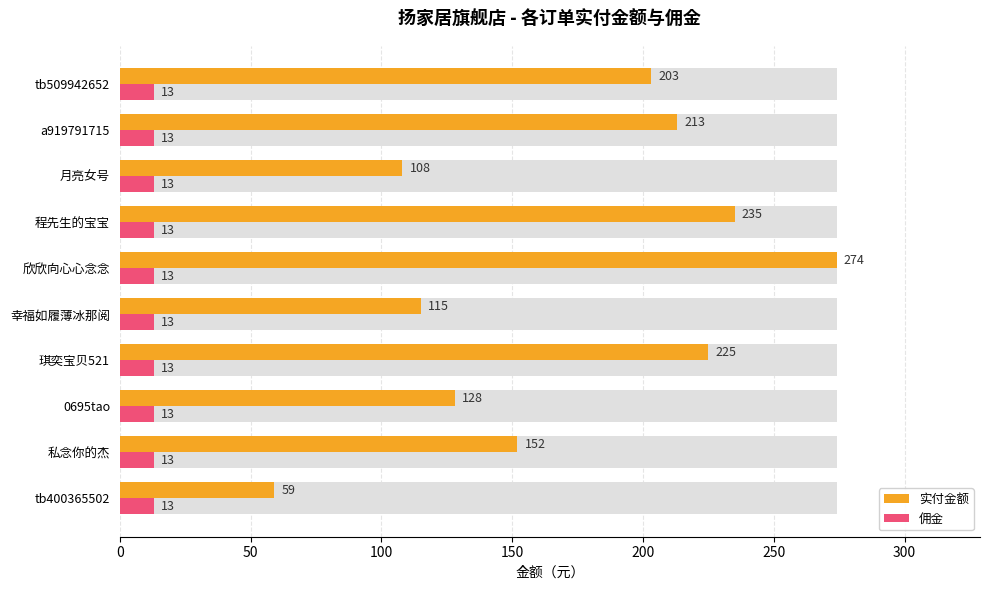

What is the lowest value of the 佣金 series?

0.3